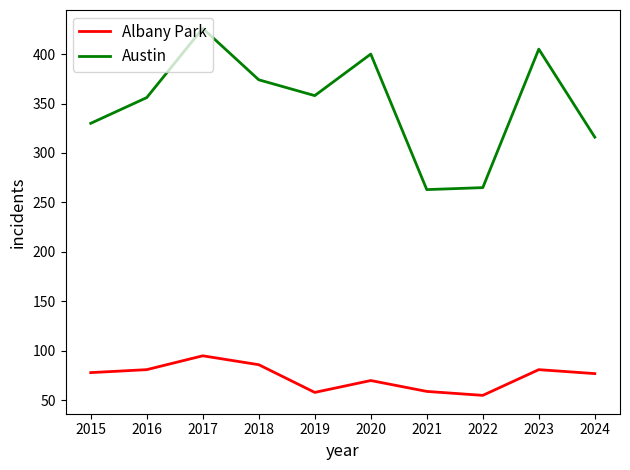

Which series has the largest range (max minus min)?

Austin